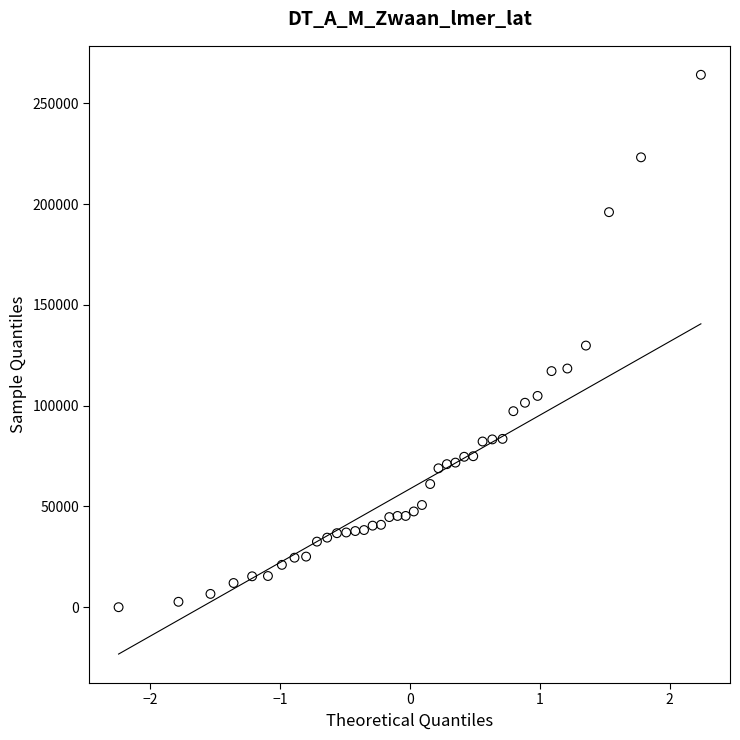

What is the range of Y values (max minus min)?

264141